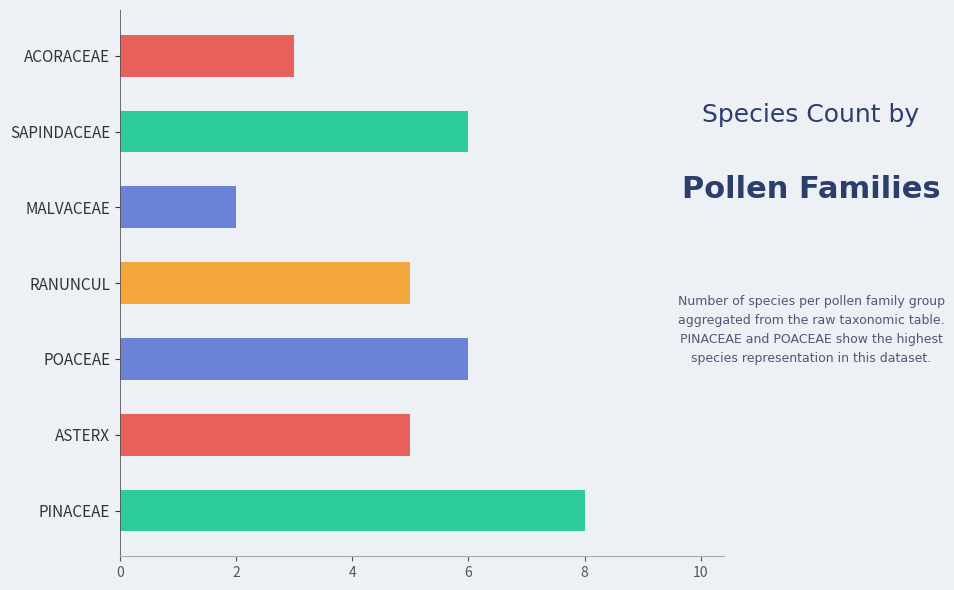

Count the values in the range 3 to 6.

5